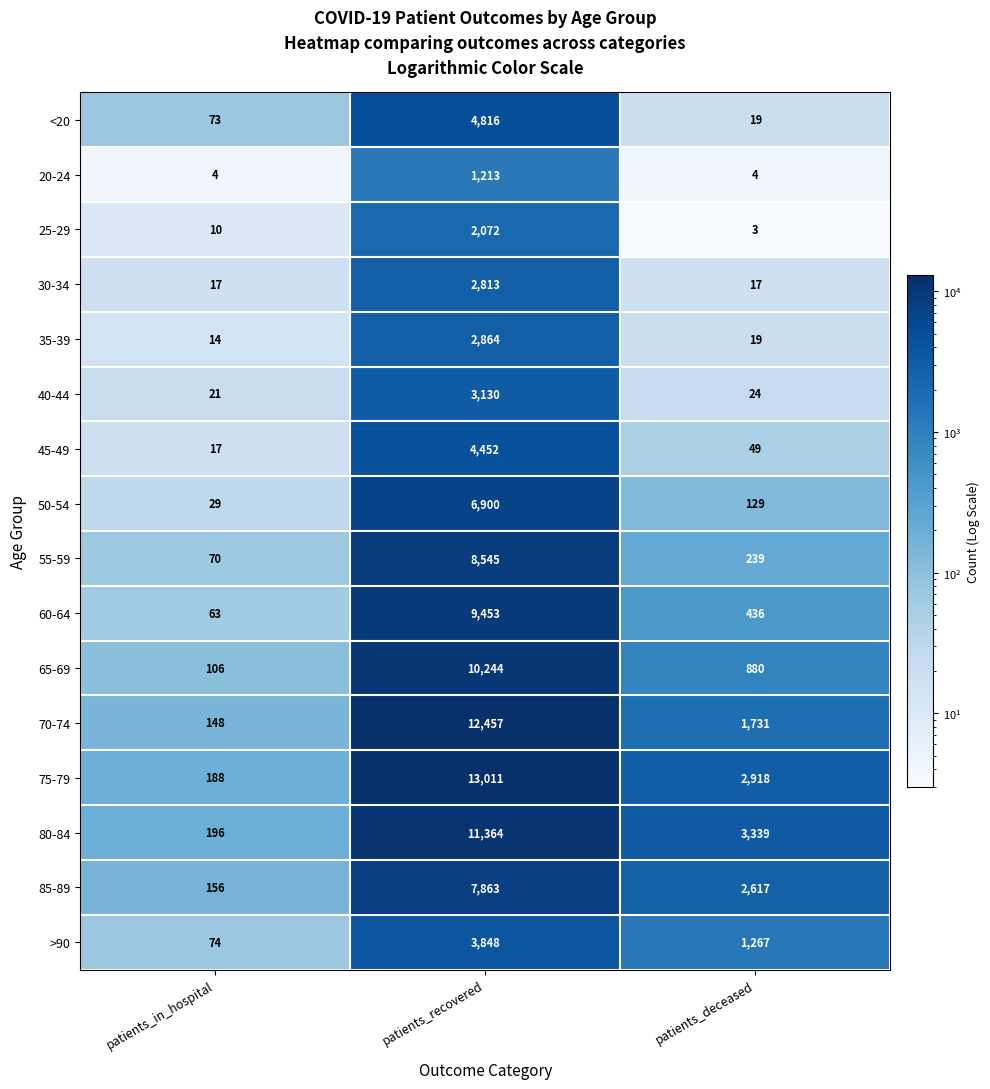

At how many categories does at least one series exceed 2958?

2